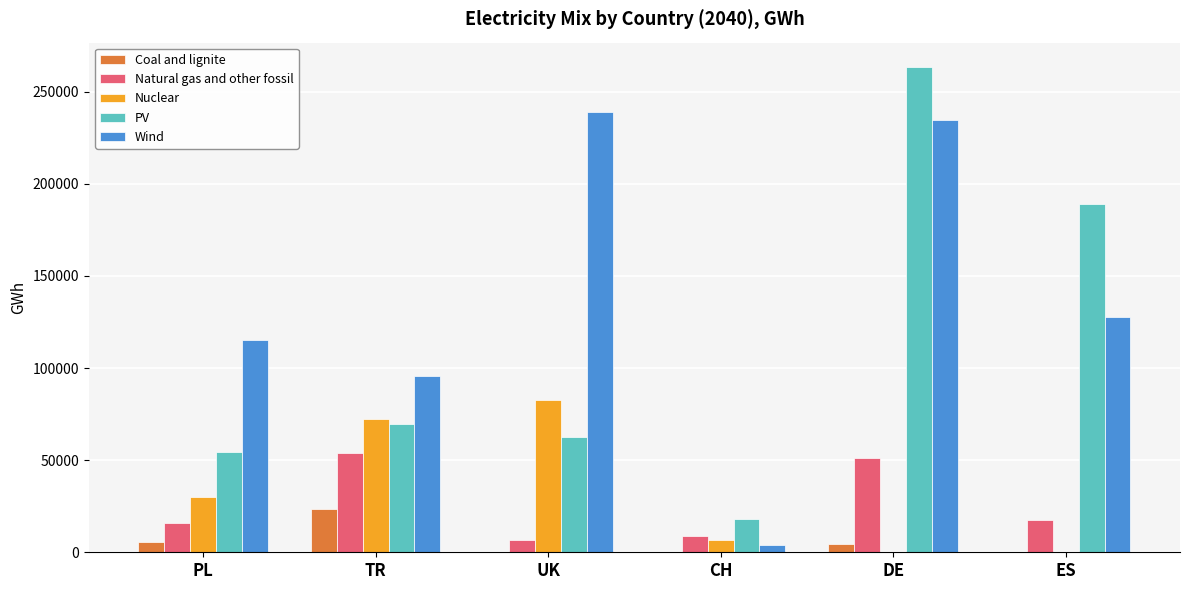

Reading left to right, transcribe all the data shown in this chart.

Coal and lignite: 5756.8	23228.9	0.0	0.0	4261.7	0.0
Natural gas and other fossil: 15789.4	54059.0	6691.1	8729.6	51277.8	17661.3
Nuclear: 29913.5	72491.8	82615.0	6476.6	0.0	0.0
PV: 54270.4	69627.3	62453.5	18076.8	263512.6	189025.5
Wind: 115239.7	95733.9	238778.8	4078.5	234870.9	127492.6